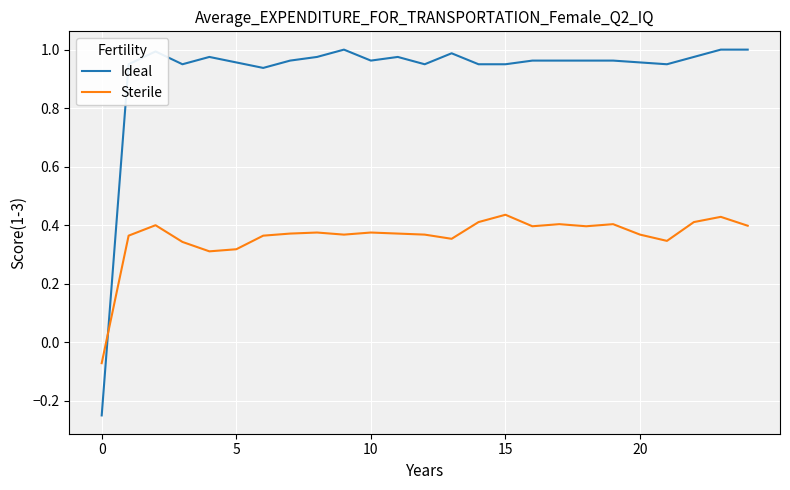

How many positive values does the Sterile series have?

24